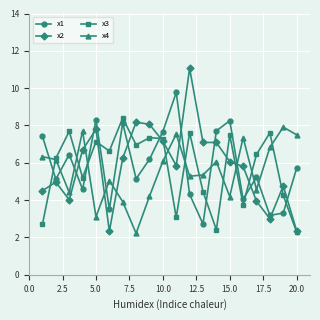

What is the value of the x2 point at the 15th from the left?

6.1